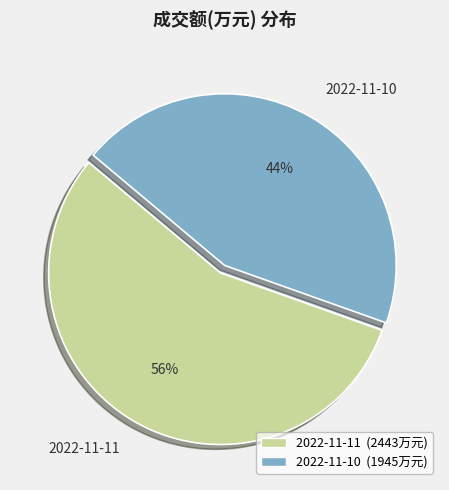

To the nearest percent, what is the combined percentage of 2022-11-11 and 2022-11-10?

100%